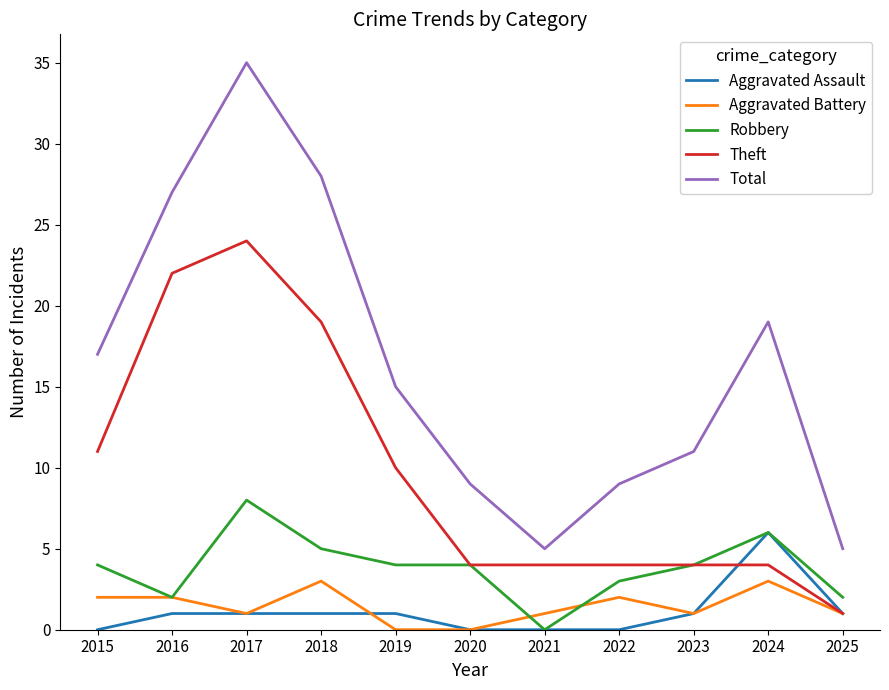

Where is the first local minimum for Aggravated Battery?

2017